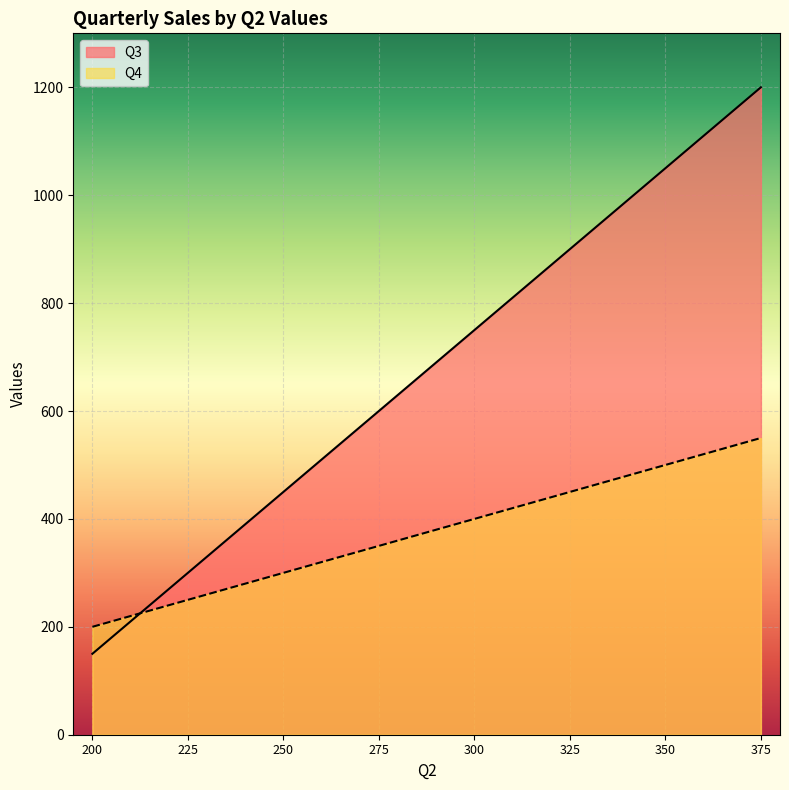

What value does the Q3 series have at 350, to the nearest 50?

1050